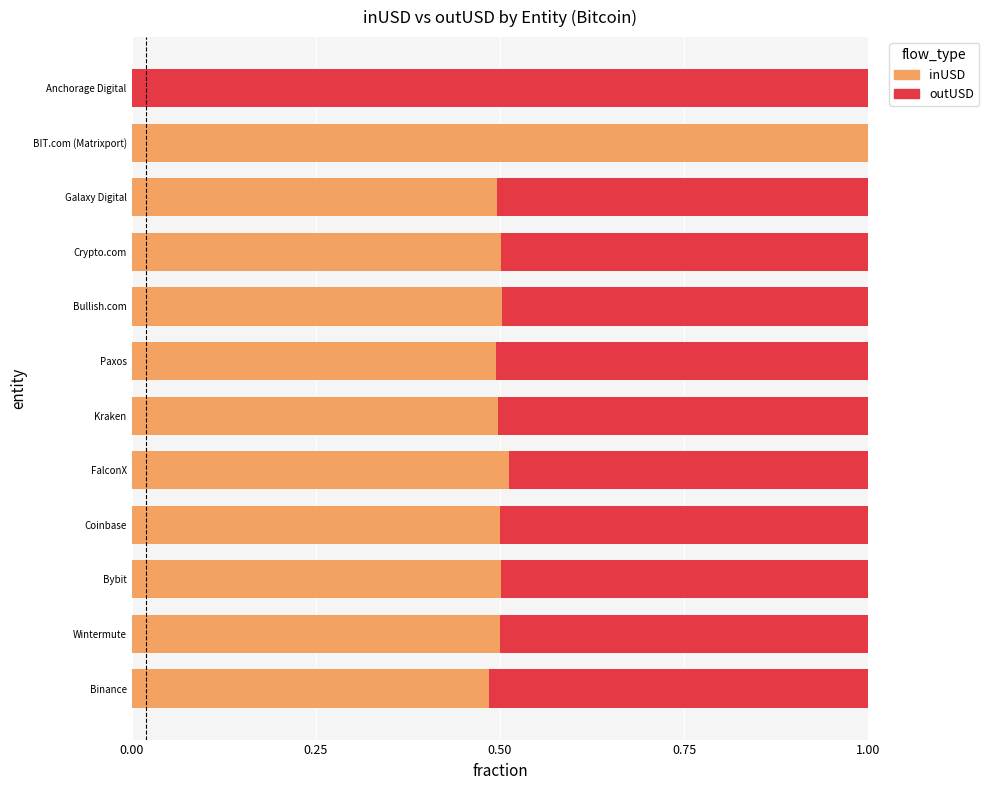

True or false: inUSD has a value of 1.0 at BIT.com (Matrixport).

True